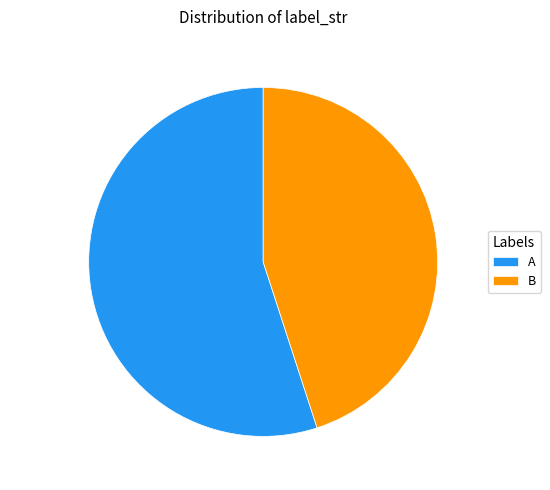

What portion of the pie excludes A?

45.0%